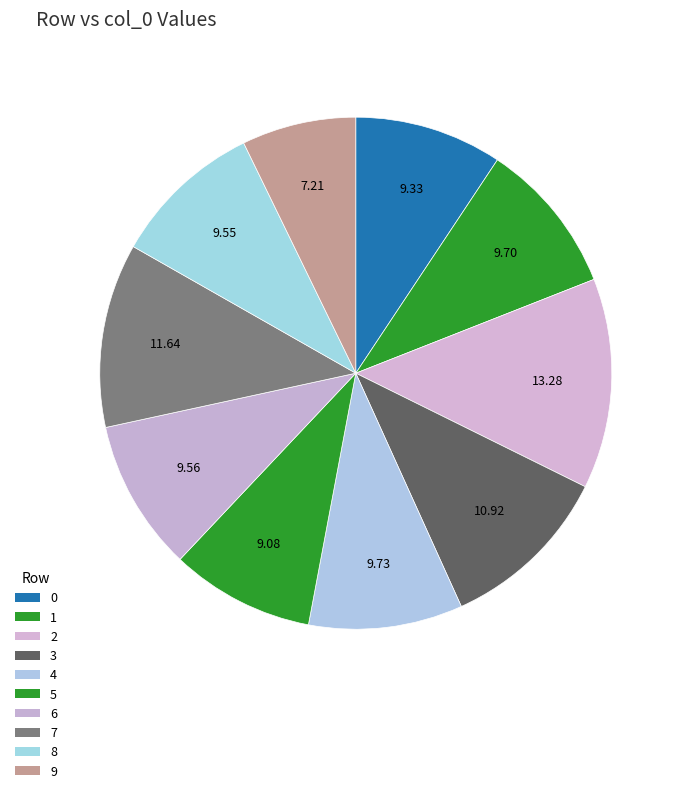

Rank the categories by value from highest to lowest.

2, 7, 3, 4, 1, 6, 8, 0, 5, 9